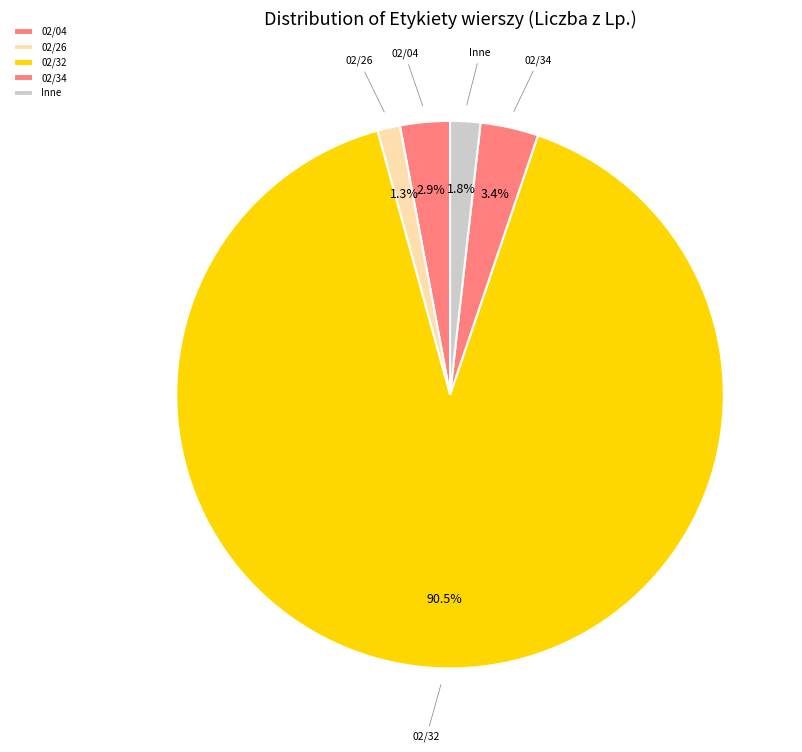

How many segments does this pie chart have?

5